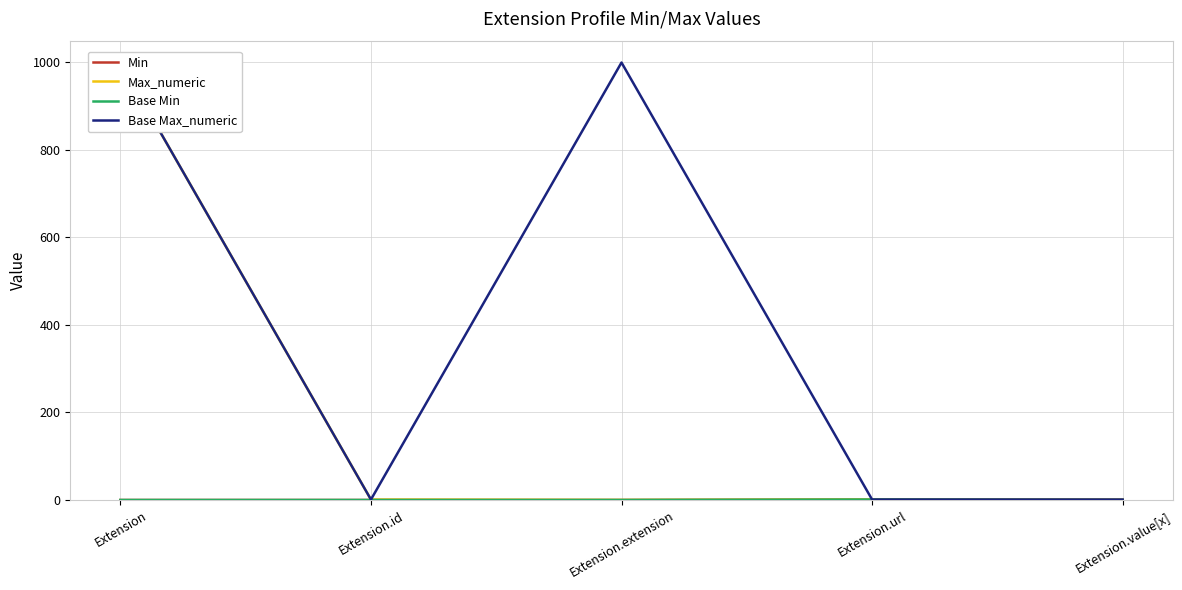

True or false: Base Max_numeric and Min cross at least once.

False